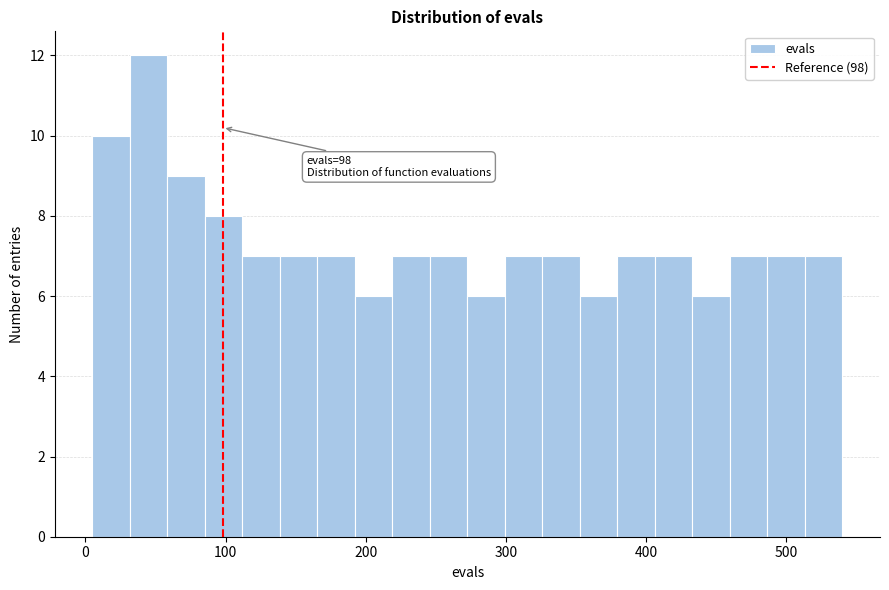

Read against the x-axis, roughly where is the centre of the tallest bar?

50